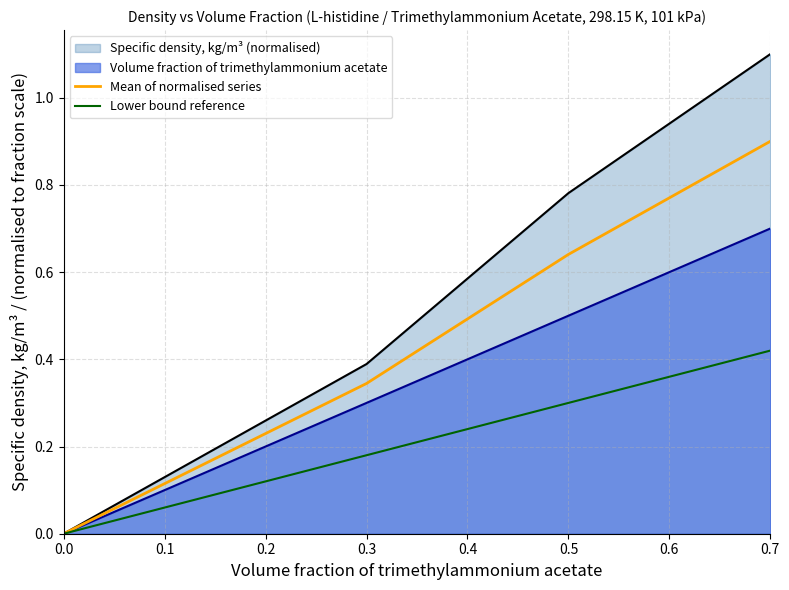

True or false: Mean of normalised series and Lower bound reference intersect in this chart.

False